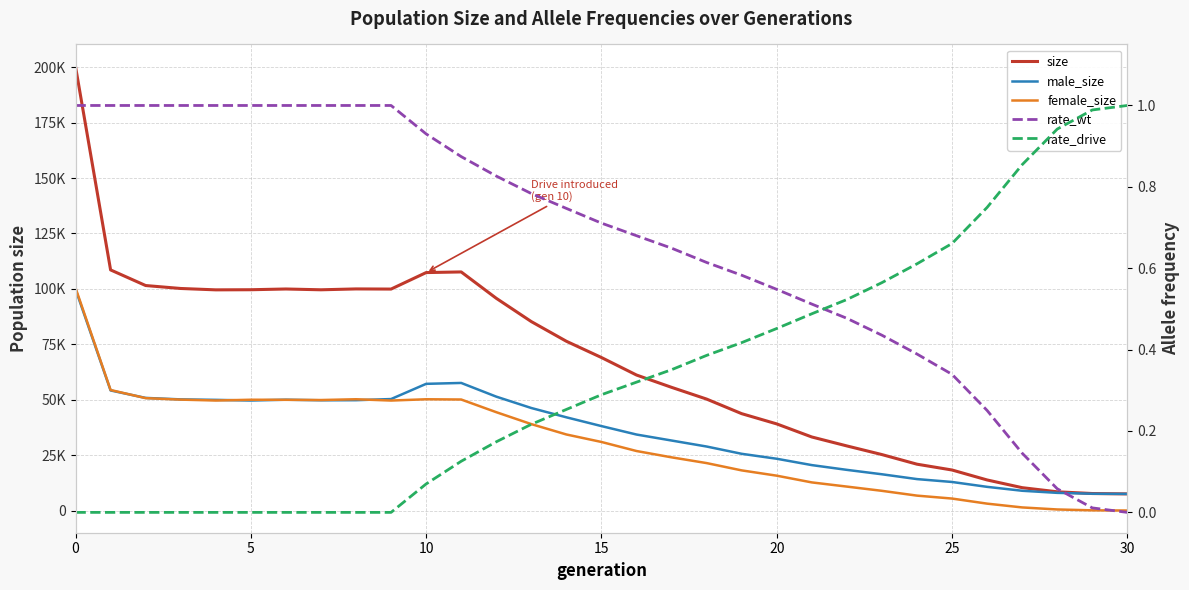

Rank the categories by rate_drive value from highest to lowest.

30, 29, 28, 27, 26, 25, 24, 23, 22, 21, 20, 19, 18, 17, 16, 15, 14, 13, 12, 11, 10, 0, 5, 10, 15, 20, 25, 30, 7, 8, 9